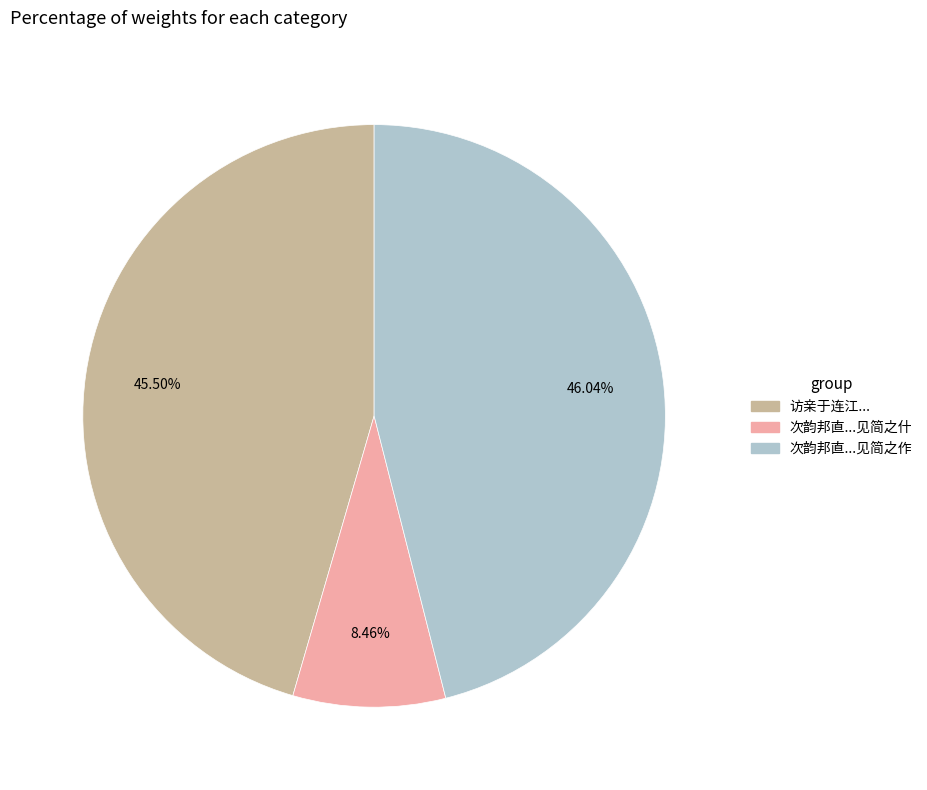

To the nearest percent, what is the difference between the largest and smallest slice percentages?

38%